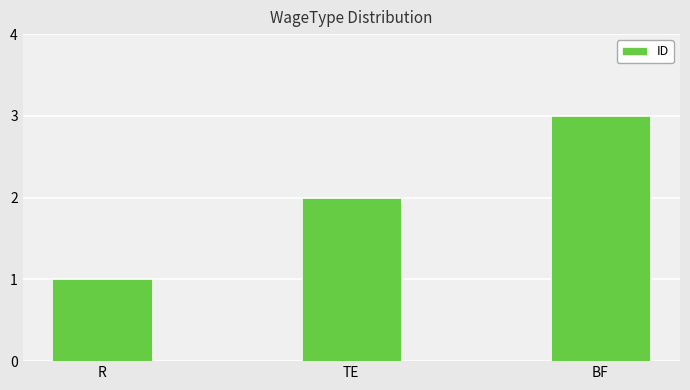

Reading left to right, extract all data points from this chart.

1	2	3